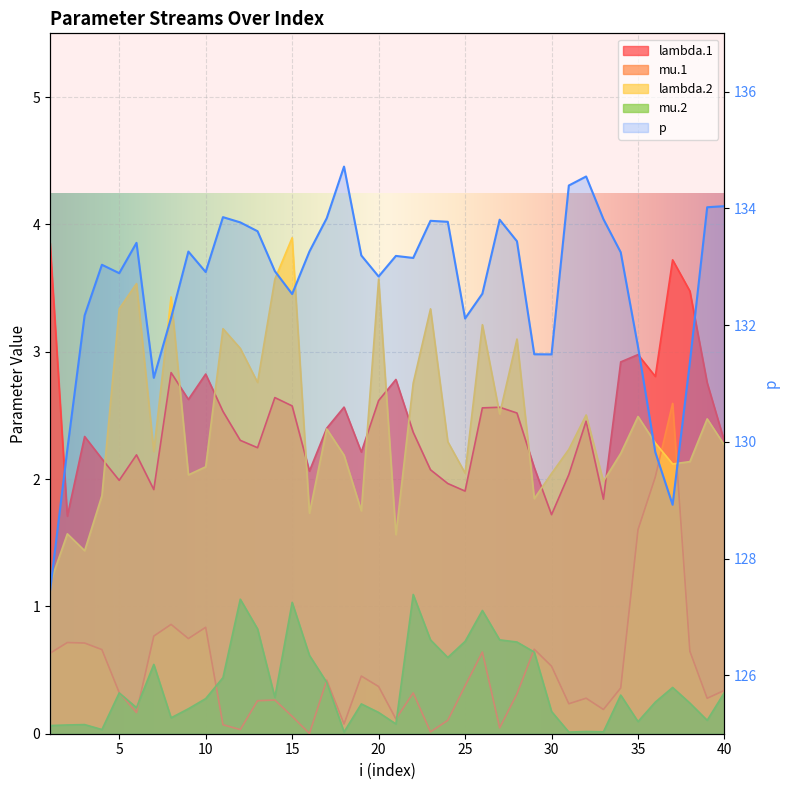

Reading right to left, extract all data points from this chart.

lambda.1: 40=2.3	39=2.8	38=3.5	37=3.7	36=2.8	35=3.0	34=2.9	33=1.8	32=2.5	31=2.0	30=1.7	29=2.1	28=2.5	27=2.6	26=2.6	25=1.9	24=2.0	23=2.1	22=2.4	21=2.8	20=2.6	19=2.2	18=2.6	17=2.4	16=2.1	15=2.6	14=2.6	13=2.2	12=2.3	11=2.5	10=2.8	9=2.6	8=2.8	7=1.9	6=2.2	5=2.0	4=2.2	3=2.3	2=1.7	1=3.9
mu.1: 40=0.3	39=0.3	38=0.6	37=2.6	36=2.0	35=1.6	34=0.4	33=0.2	32=0.3	31=0.2	30=0.5	29=0.7	28=0.3	27=0.0	26=0.6	25=0.4	24=0.1	23=0.0	22=0.3	21=0.1	20=0.4	19=0.5	18=0.1	17=0.4	16=0.0	15=0.1	14=0.3	13=0.3	12=0.0	11=0.1	10=0.8	9=0.7	8=0.9	7=0.8	6=0.2	5=0.3	4=0.7	3=0.7	2=0.7	1=0.6
lambda.2: 40=2.3	39=2.5	38=2.1	37=2.1	36=2.3	35=2.5	34=2.2	33=2.0	32=2.5	31=2.2	30=2.0	29=1.8	28=3.1	27=2.5	26=3.2	25=2.0	24=2.3	23=3.3	22=2.8	21=1.6	20=3.6	19=1.8	18=2.2	17=2.4	16=1.7	15=3.9	14=3.6	13=2.8	12=3.0	11=3.2	10=2.1	9=2.0	8=3.4	7=2.2	6=3.5	5=3.3	4=1.9	3=1.4	2=1.6	1=1.2
mu.2: 40=0.3	39=0.1	38=0.2	37=0.4	36=0.2	35=0.1	34=0.3	33=0.0	32=0.0	31=0.0	30=0.2	29=0.6	28=0.7	27=0.7	26=1.0	25=0.7	24=0.6	23=0.7	22=1.1	21=0.1	20=0.2	19=0.2	18=0.0	17=0.4	16=0.6	15=1.0	14=0.3	13=0.8	12=1.1	11=0.4	10=0.3	9=0.2	8=0.1	7=0.5	6=0.2	5=0.3	4=0.0	3=0.1	2=0.1	1=0.1
p: 40=134.0	39=134.0	38=131.4	37=128.9	36=129.8	35=131.6	34=133.2	33=133.8	32=134.5	31=134.4	30=131.5	29=131.5	28=133.4	27=133.8	26=132.5	25=132.1	24=133.8	23=133.8	22=133.2	21=133.2	20=132.8	19=133.2	18=134.7	17=133.8	16=133.3	15=132.5	14=132.9	13=133.6	12=133.8	11=133.9	10=132.9	9=133.3	8=132.1	7=131.1	6=133.4	5=132.9	4=133.0	3=132.2	2=129.9	1=127.4